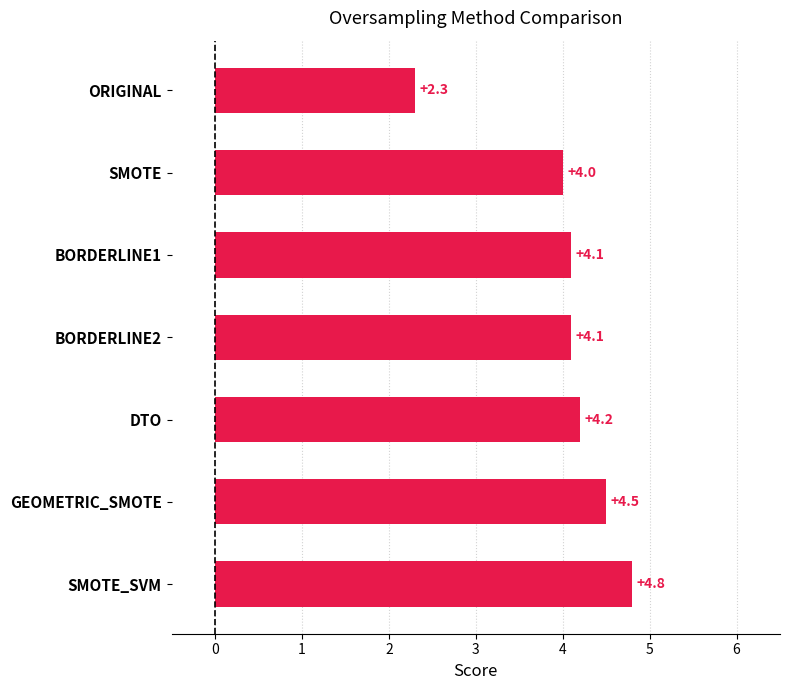

Is it true that the value at BORDERLINE1 is 4.1?

True